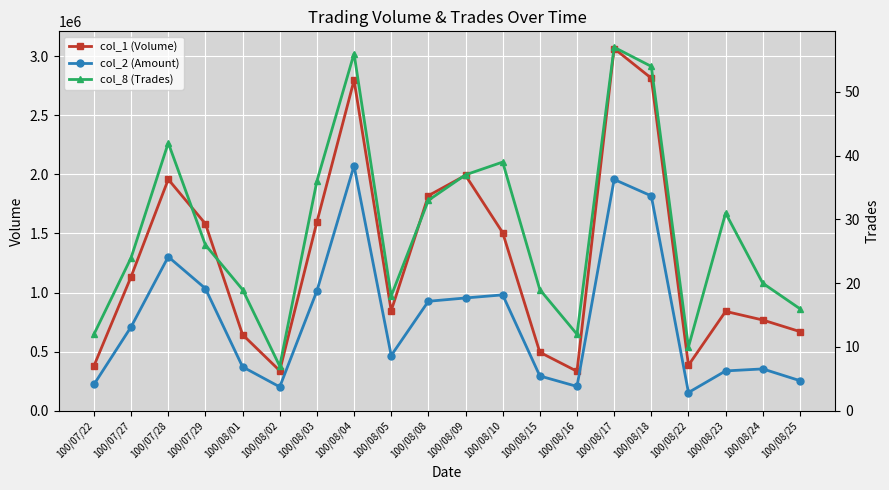

At which category does col_2 (Amount) reach its first local valley?

100/08/02